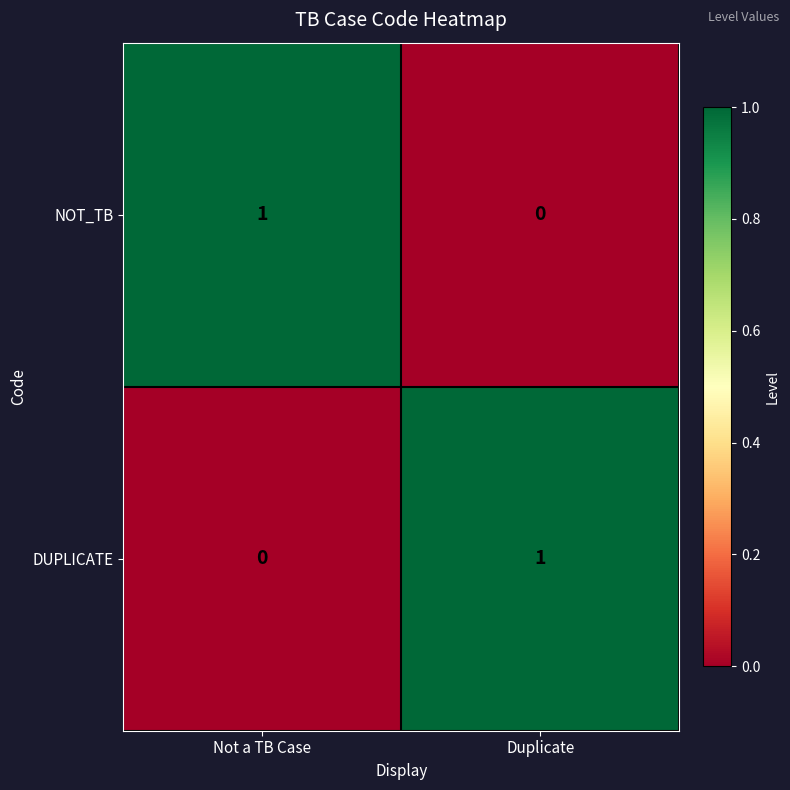

True or false: DUPLICATE has a value of 1 at Not a TB Case.

False